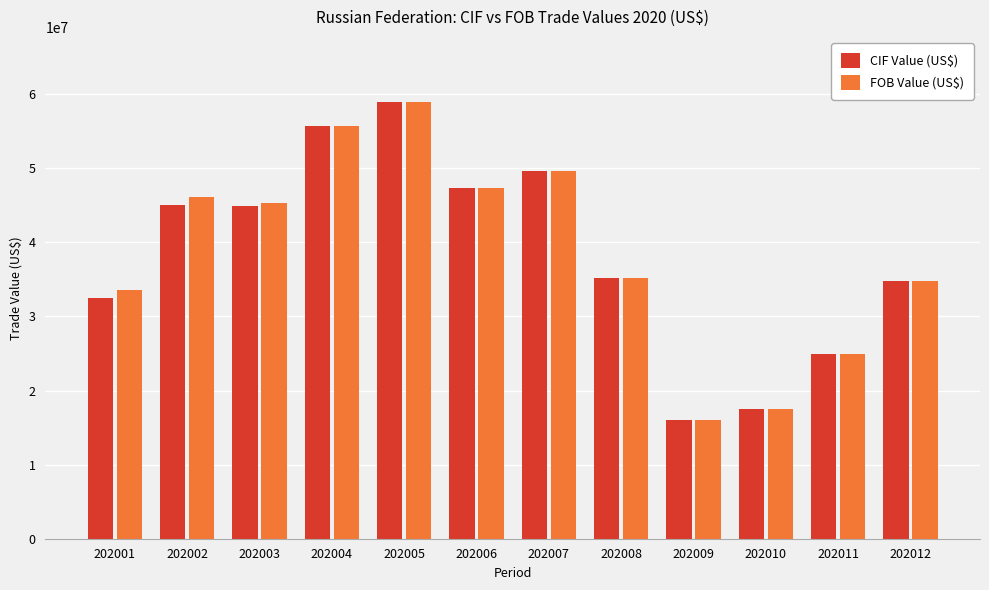

Which category has the lowest value in the FOB Value (US$) series?

202009